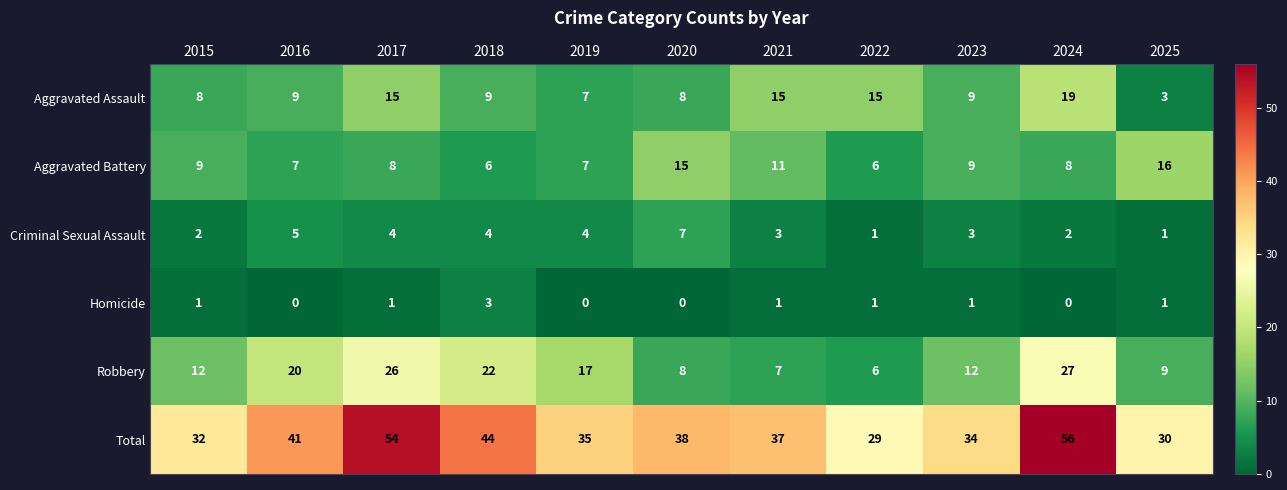

Which category has the highest value in the Total series?

2024